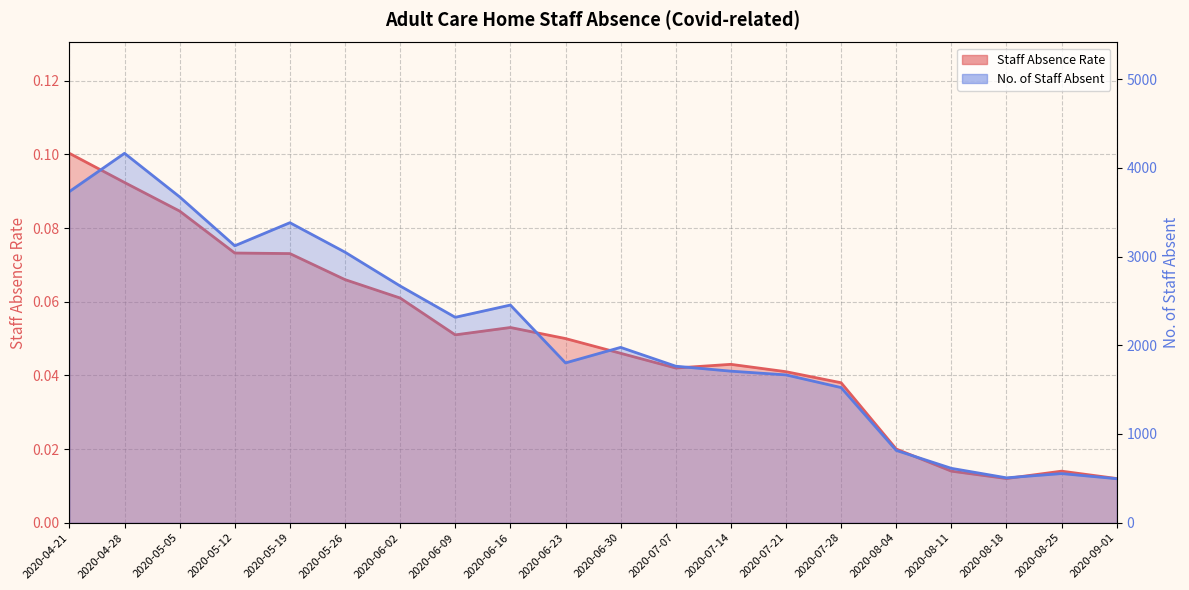

Reading right to left, transcribe all the data shown in this chart.

Staff Absence Rate: 2020-09-01=0.0	2020-08-25=0.0	2020-08-18=0.0	2020-08-11=0.0	2020-08-04=0.0	2020-07-28=0.0	2020-07-21=0.0	2020-07-14=0.0	2020-07-07=0.0	2020-06-30=0.0	2020-06-23=0.1	2020-06-16=0.1	2020-06-09=0.1	2020-06-02=0.1	2020-05-26=0.1	2020-05-19=0.1	2020-05-12=0.1	2020-05-05=0.1	2020-04-28=0.1	2020-04-21=0.1
No. of Staff Absent: 2020-09-01=496.0	2020-08-25=554.0	2020-08-18=506.0	2020-08-11=613.0	2020-08-04=815.0	2020-07-28=1523.0	2020-07-21=1666.0	2020-07-14=1708.0	2020-07-07=1764.0	2020-06-30=1976.0	2020-06-23=1801.0	2020-06-16=2453.0	2020-06-09=2315.0	2020-06-02=2668.0	2020-05-26=3049.0	2020-05-19=3381.0	2020-05-12=3121.0	2020-05-05=3672.0	2020-04-28=4163.0	2020-04-21=3732.0